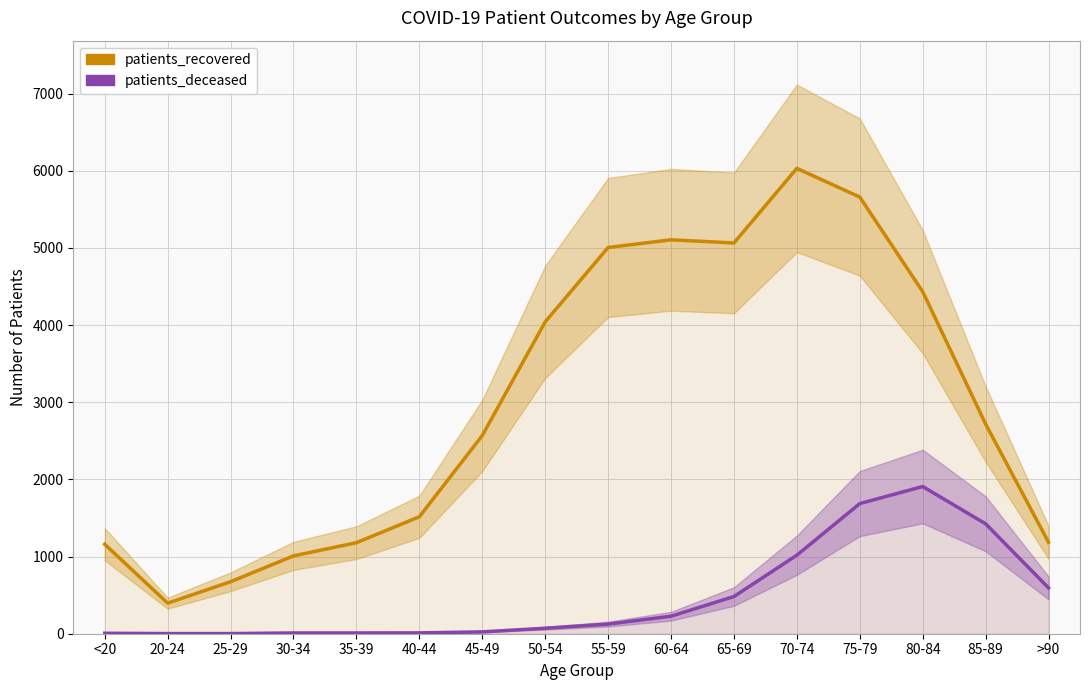

Reading left to right, extract all data points from this chart.

patients_recovered: <20=1160	20-24=396	25-29=674	30-34=1009	35-39=1180	40-44=1516	45-49=2569	50-54=4042	55-59=5006	60-64=5106	65-69=5065	70-74=6032	75-79=5660	80-84=4434	85-89=2718	>90=1185
patients_deceased: <20=6	20-24=2	25-29=2	30-34=10	35-39=10	40-44=11	45-49=24	50-54=71	55-59=125	60-64=227	65-69=482	70-74=1018	75-79=1687	80-84=1908	85-89=1425	>90=594